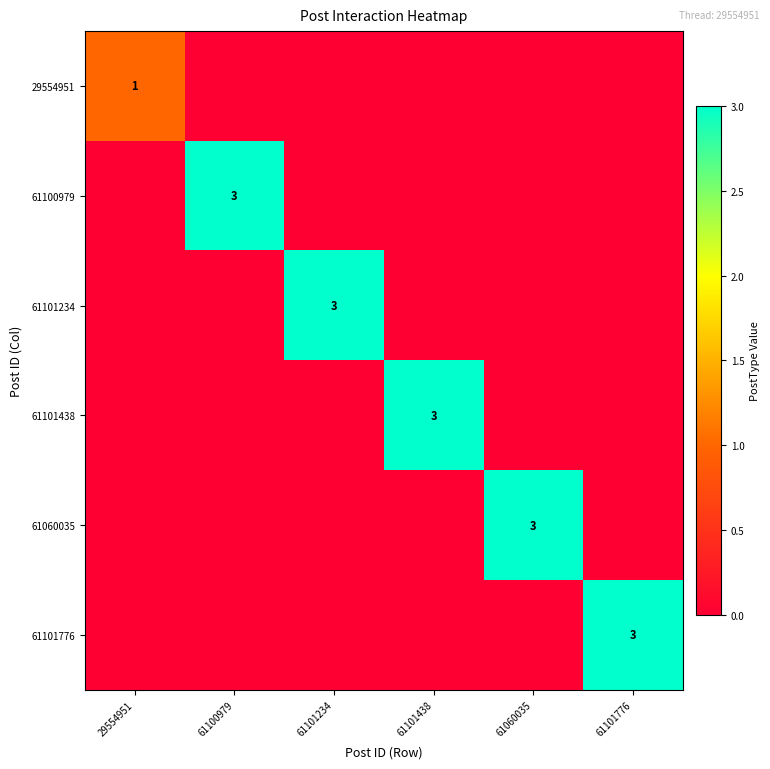

What is the total value across all series at 61060035?

3